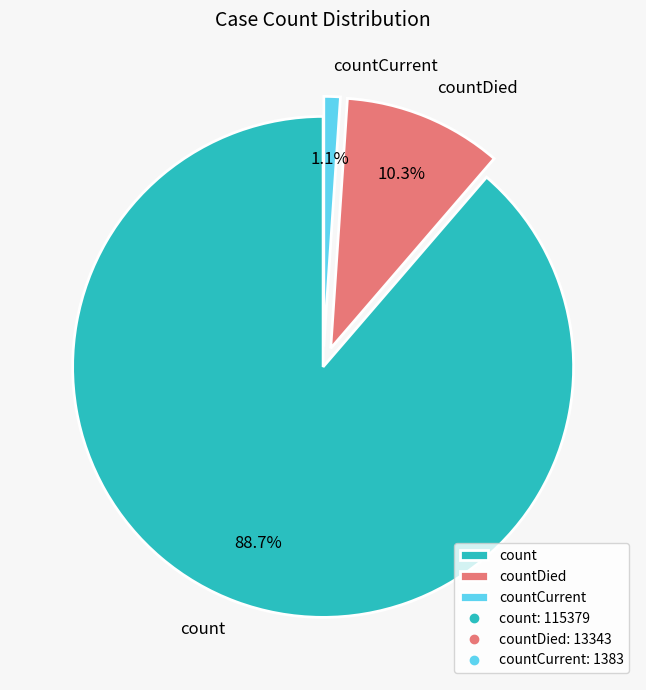

To the nearest percent, what is the difference between the count and countCurrent slice percentages?

88%